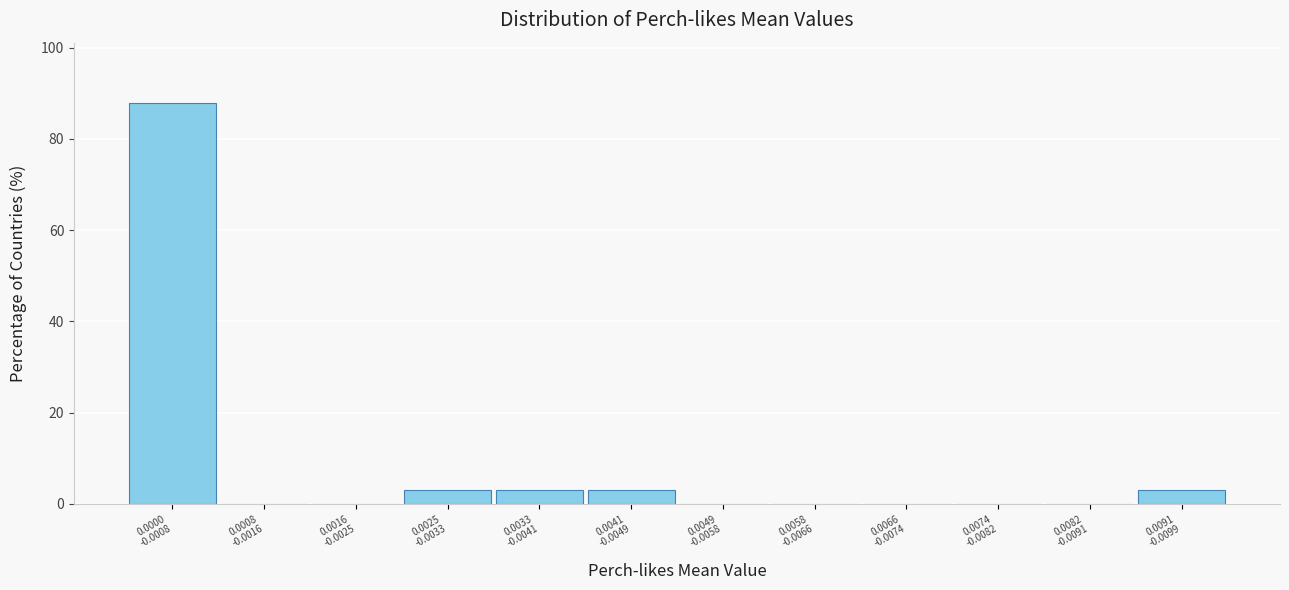

What is the maximum value shown in the chart?

87.9